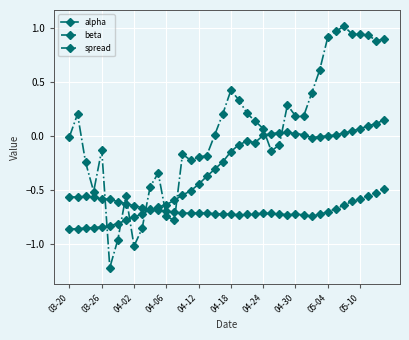

True or false: alpha and spread cross at least once.

True